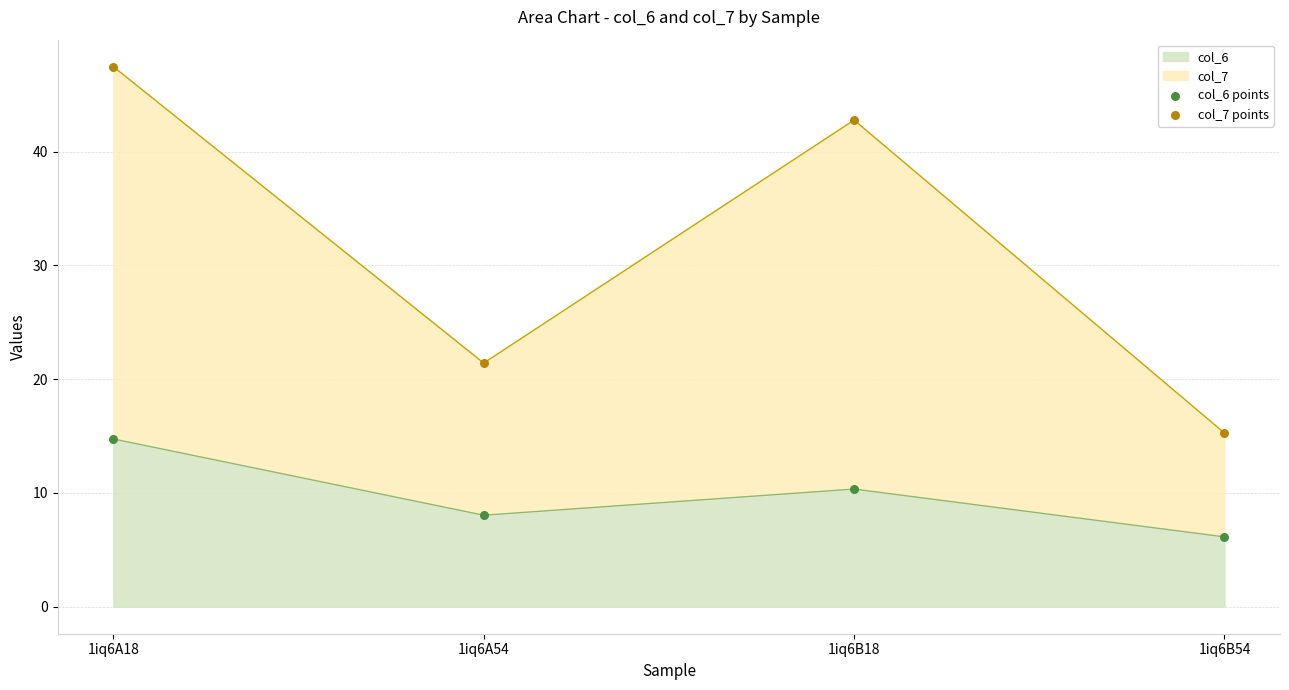

Is the value of col_7 points at 1iq6B54 greater than the value of col_6 points at 1iq6A54?

Yes